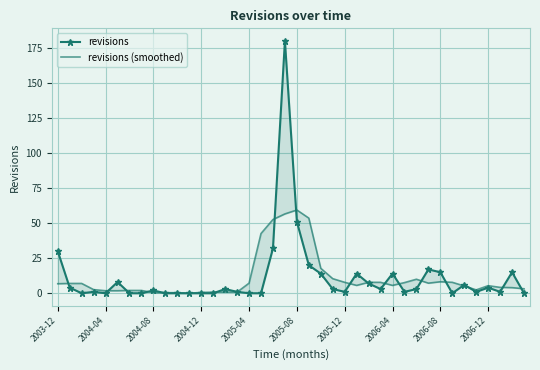

After their last crossing, which series has the higher values: revisions (smoothed) or revisions?

revisions (smoothed)